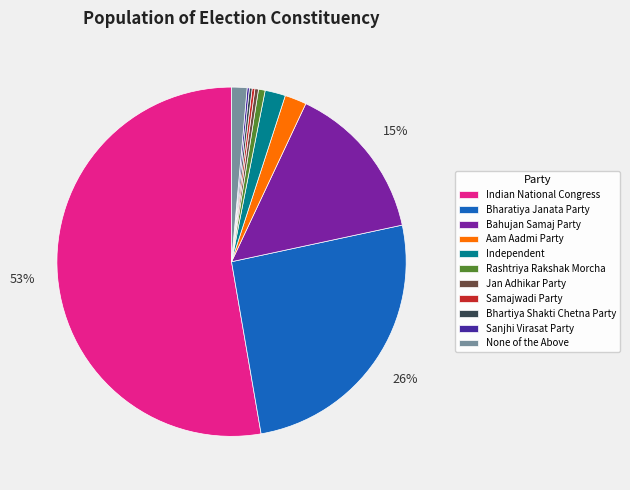

Does Indian National Congress represent more than half of the total?

Yes